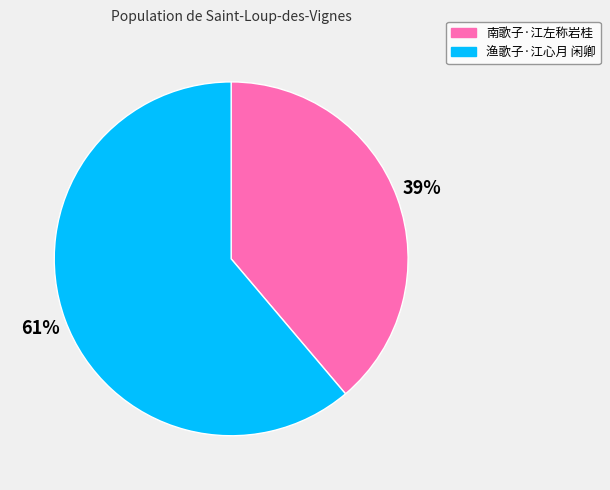

Combined, do 渔歌子·江心月 闲卿 and 南歌子·江左称岩桂 account for over 50%?

Yes